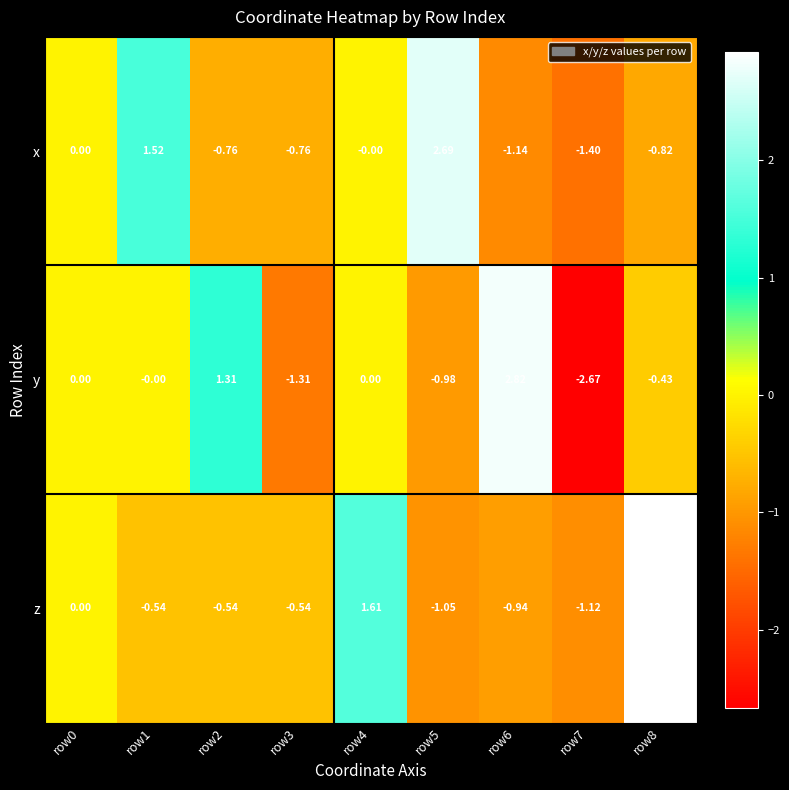

Is the value of x at row7 greater than the value of z at row8?

No